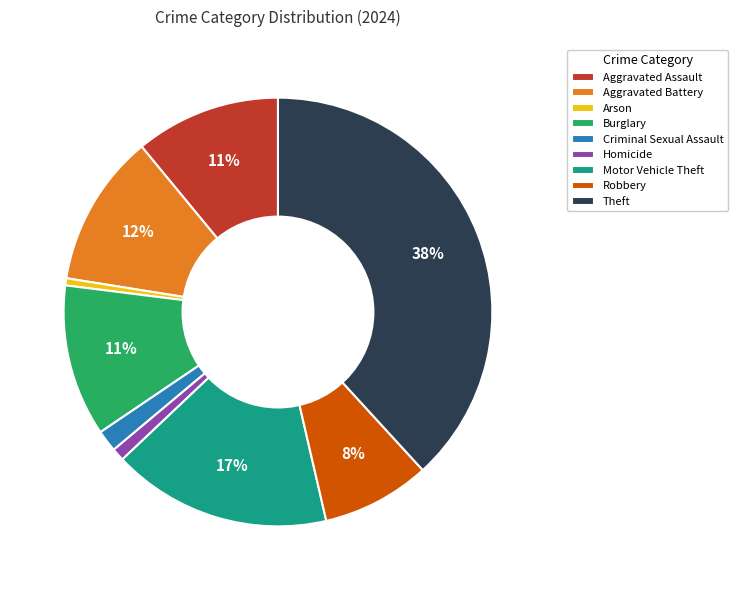

Is the sum of Criminal Sexual Assault and Aggravated Battery greater than half?

No